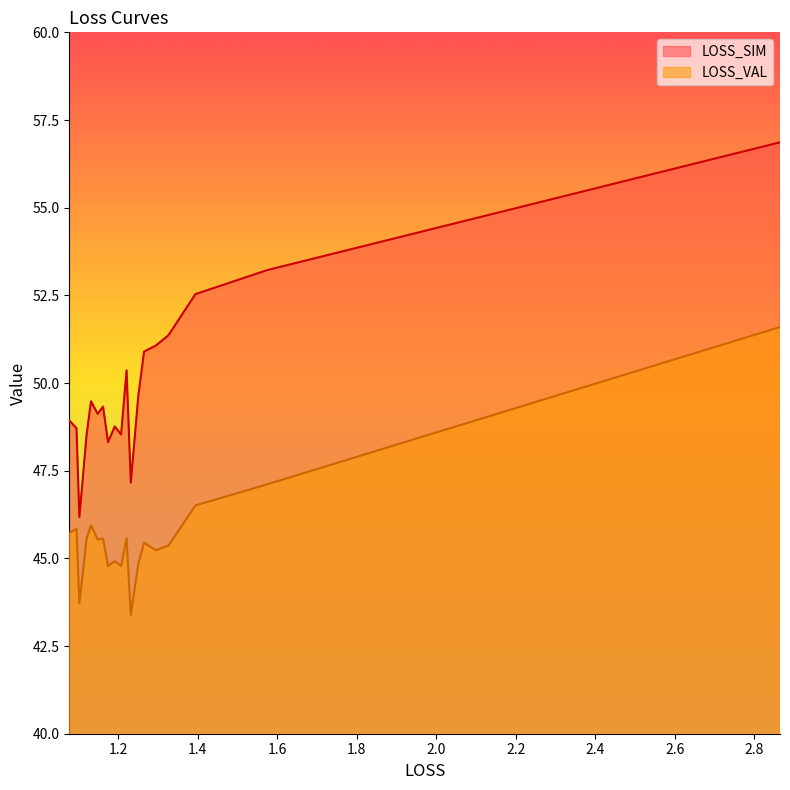

True or false: LOSS_SIM has a value of 49.6 at 1.2507966046962213.

True